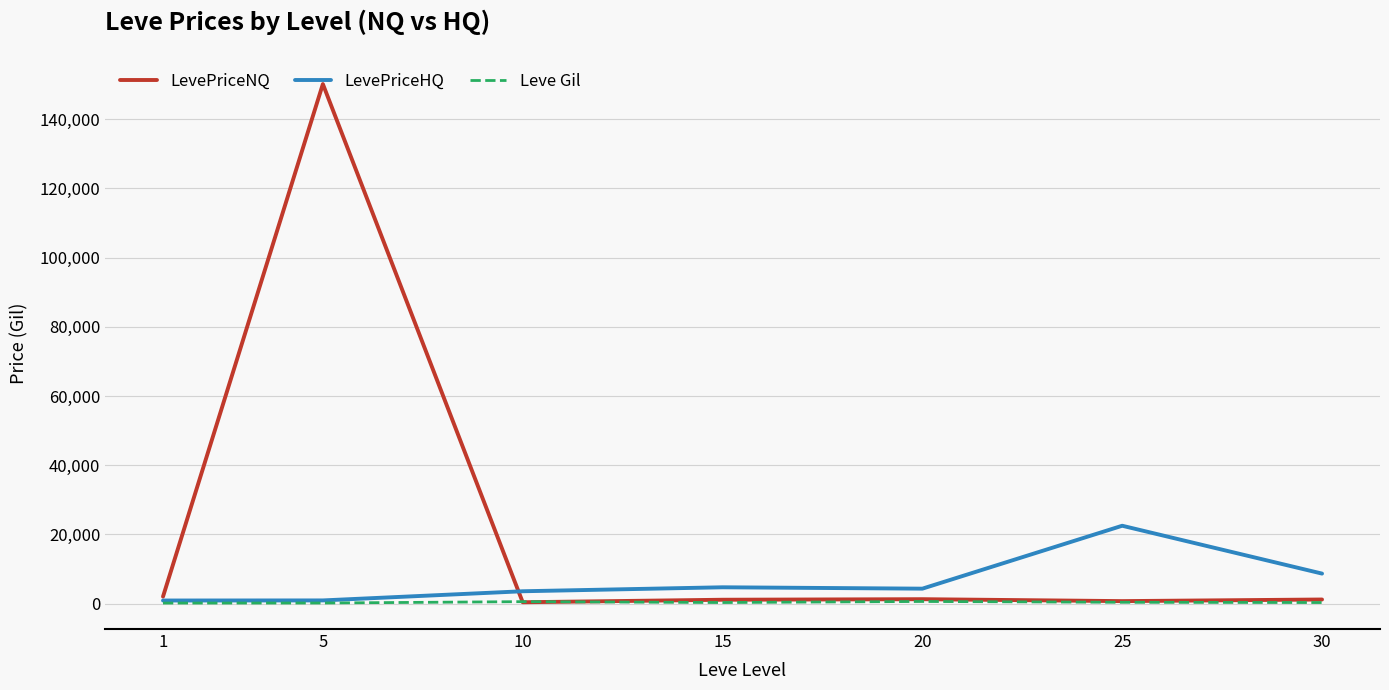

What is the maximum value for LevePriceNQ?

150170.2